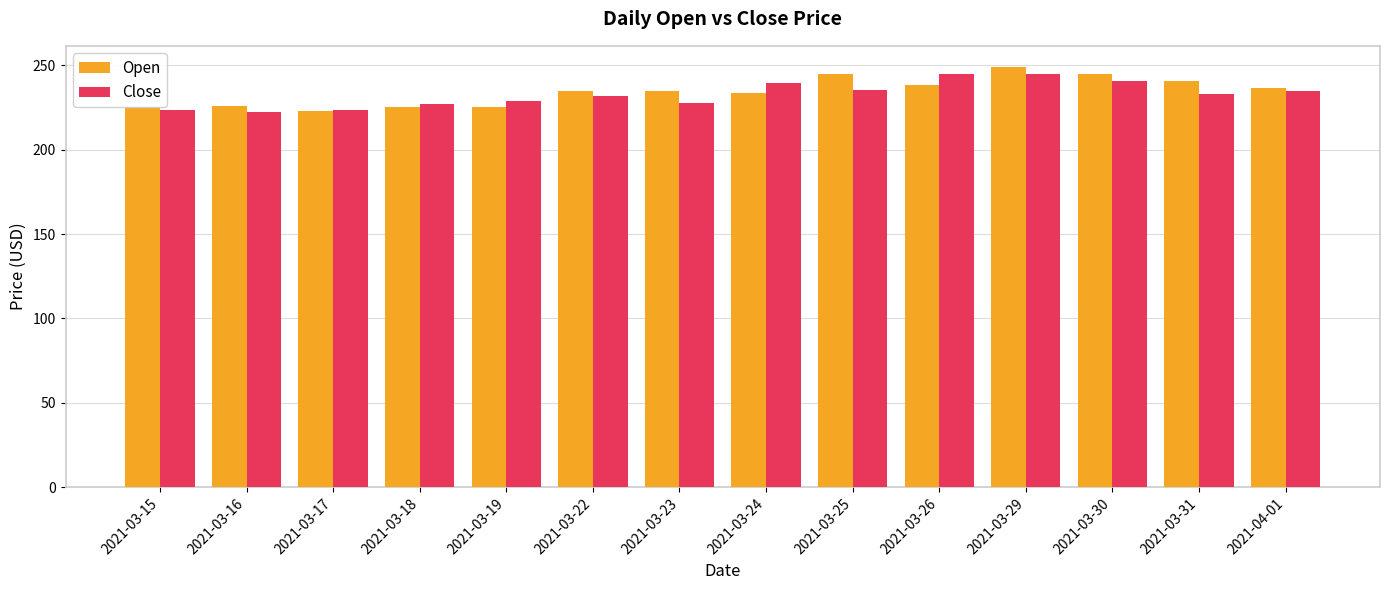

Is the value of Open at 2021-03-17 greater than the value of Close at 2021-03-26?

No